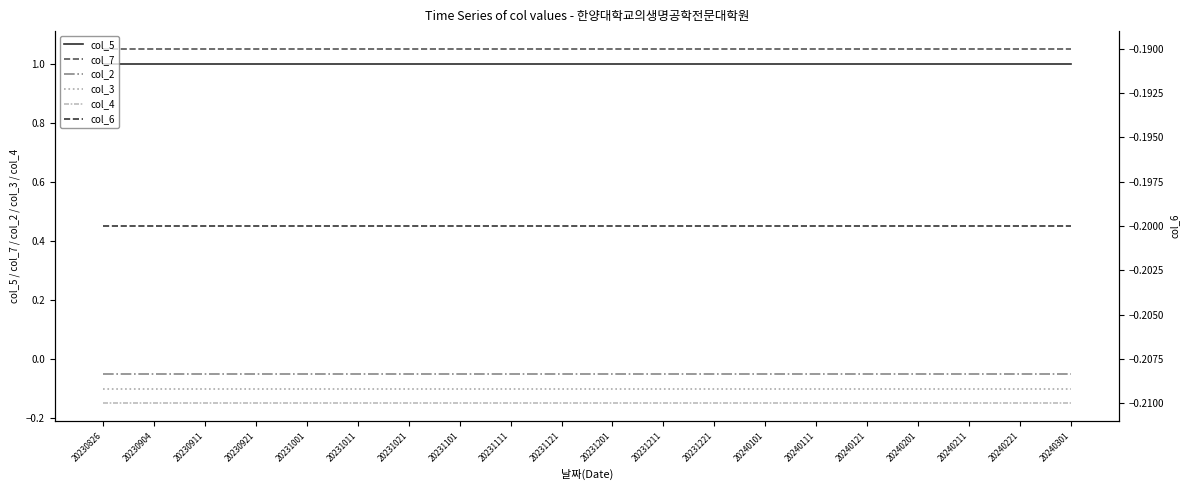

True or false: col_2 and col_6 cross at least once.

False